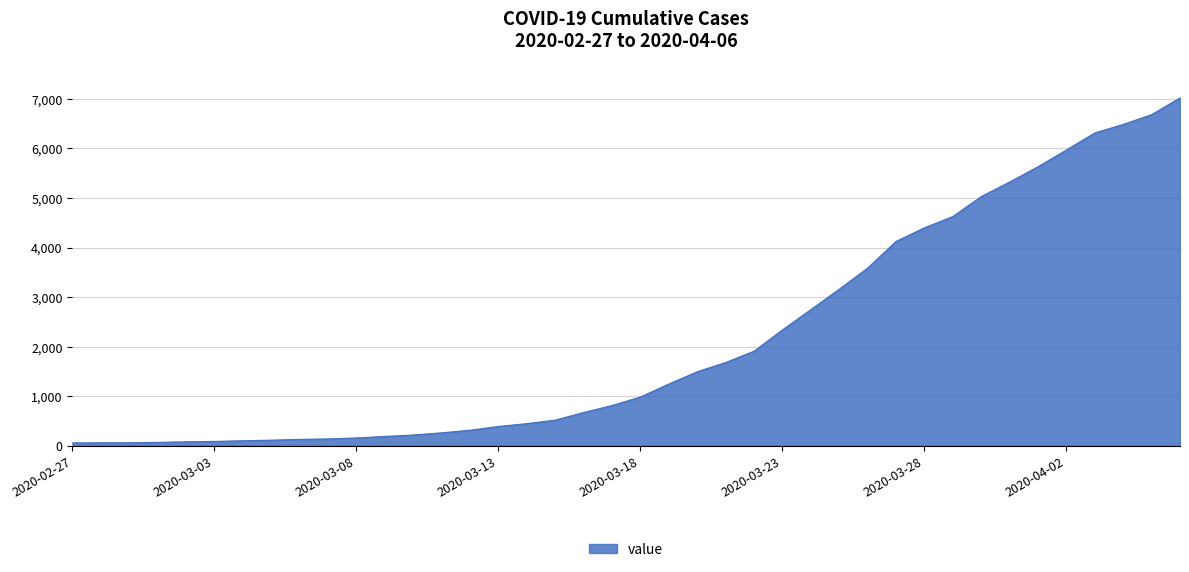

What is the greatest value displayed?

7021